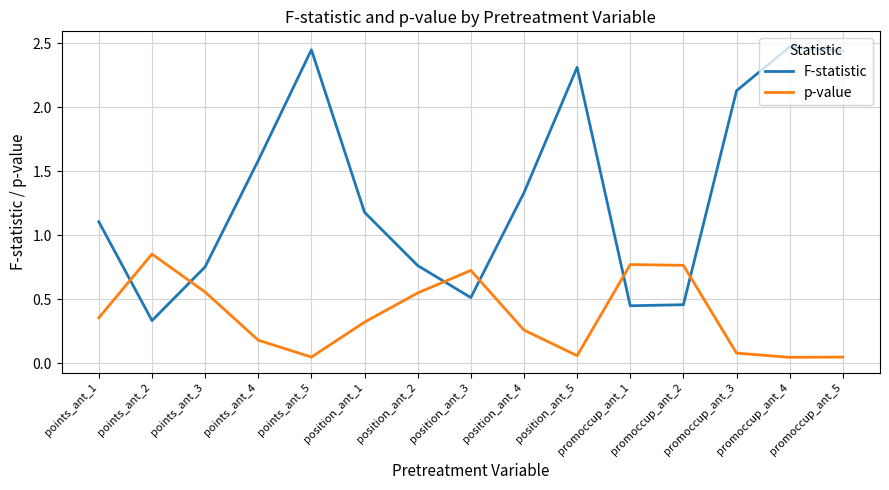

What is the difference between the second highest and second lowest values in the p-value series?

0.7